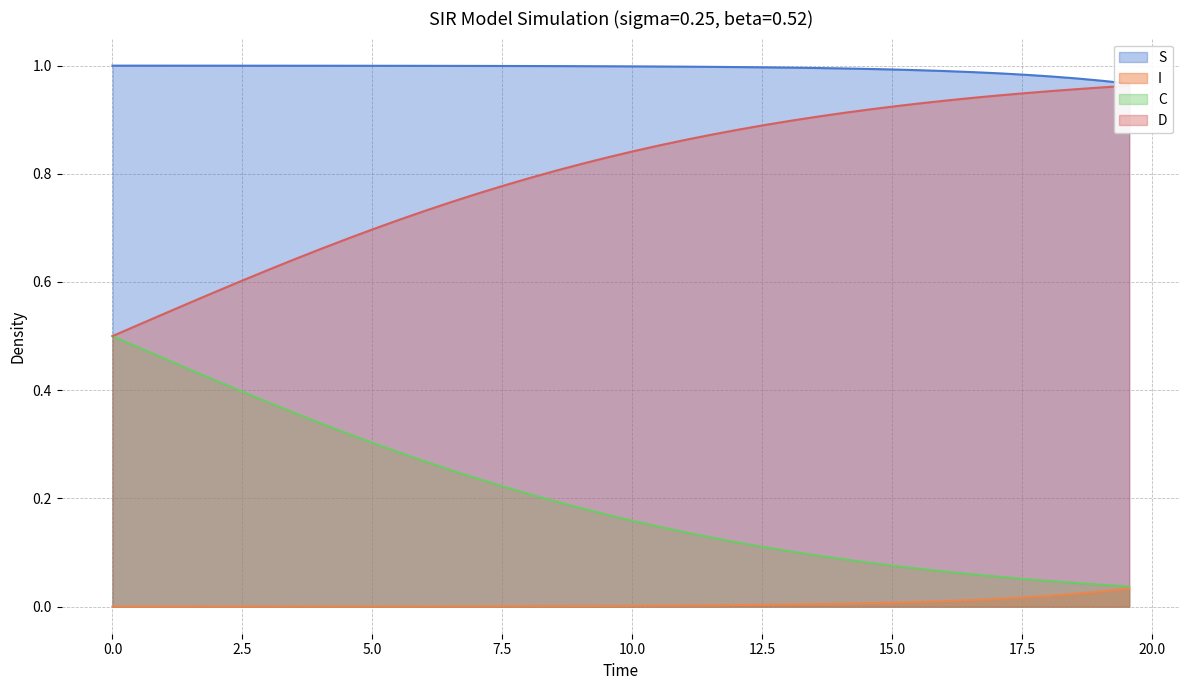

Which series has the widest spread of values?

C